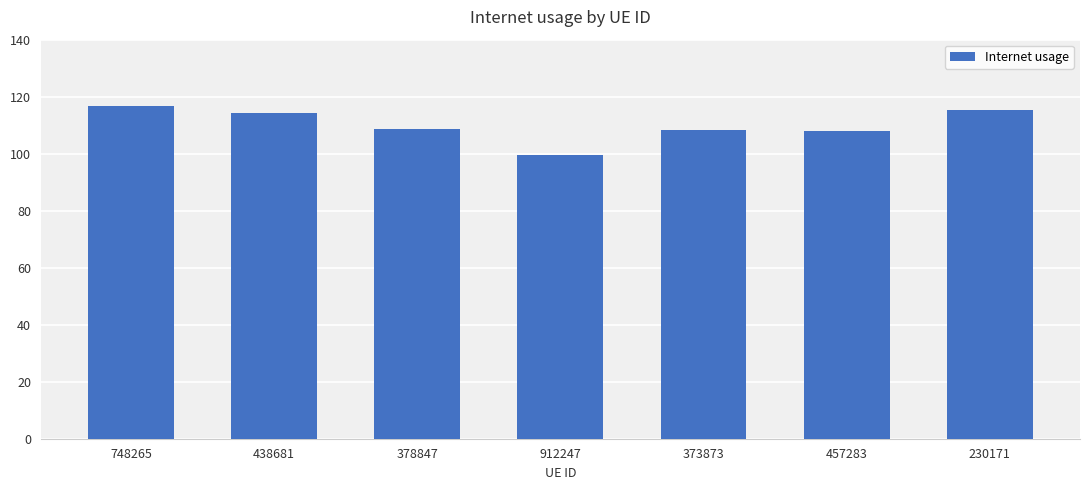

How many data points does each series have?

7